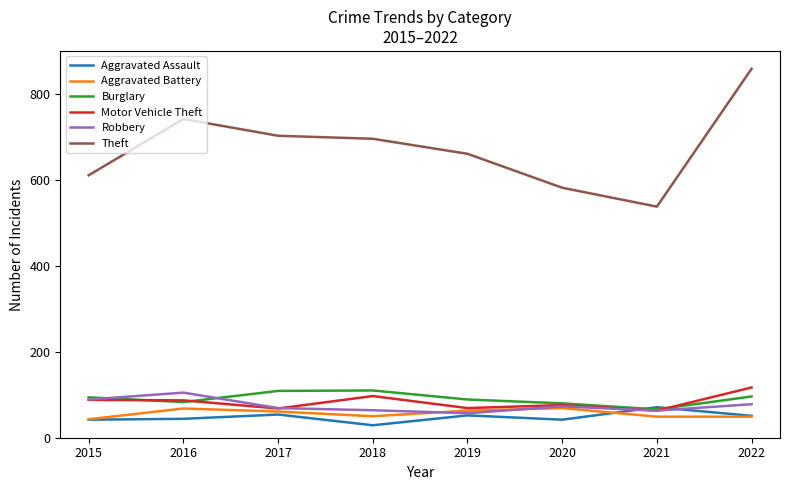

Which series changed the most between 2016 and 2019?

Theft